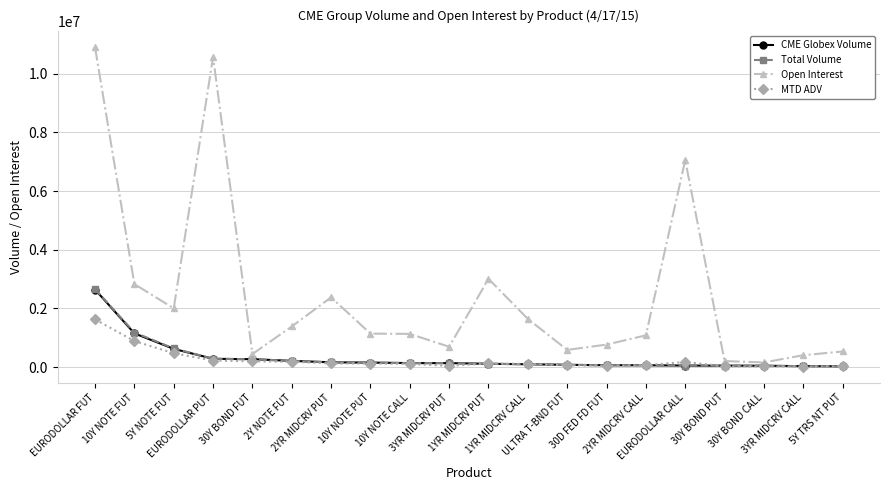

What is the greatest value displayed?

10901588